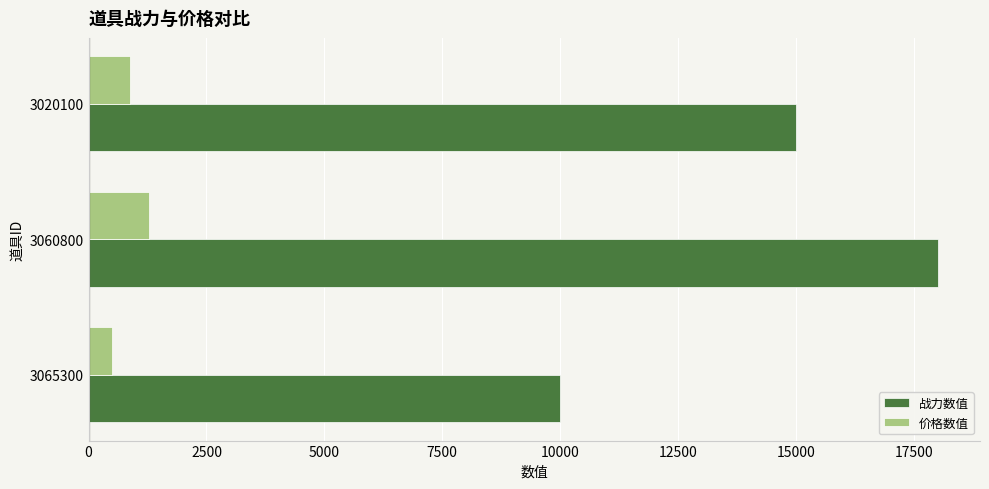

What is the minimum value shown in the chart?

488